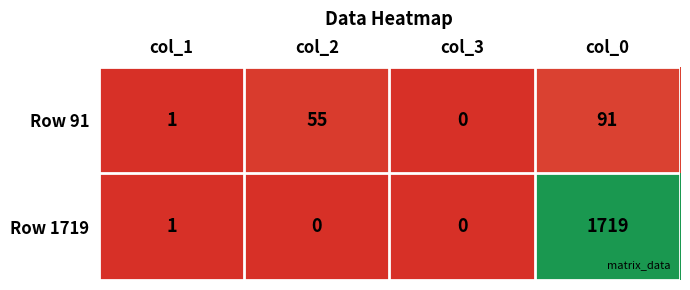

Reading left to right, transcribe all the data shown in this chart.

Row 91: col_1=1	col_2=55	col_3=0	col_0=91
Row 1719: col_1=1	col_2=0	col_3=0	col_0=1719